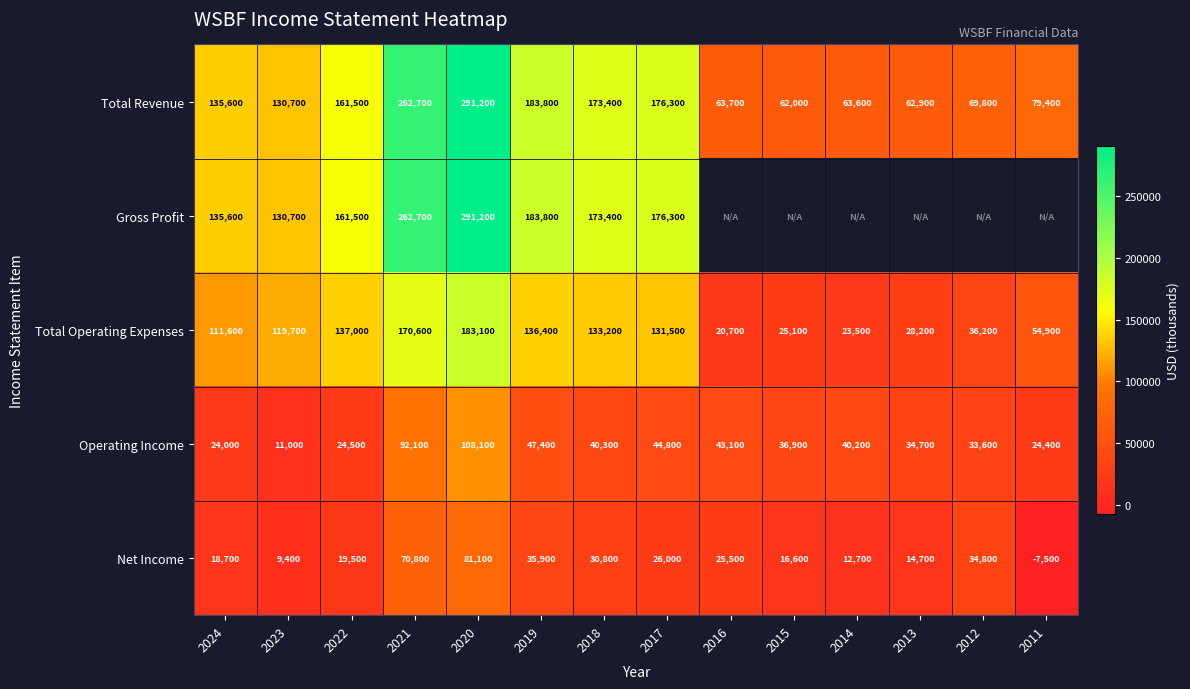

Count the number of categories in the chart.

14